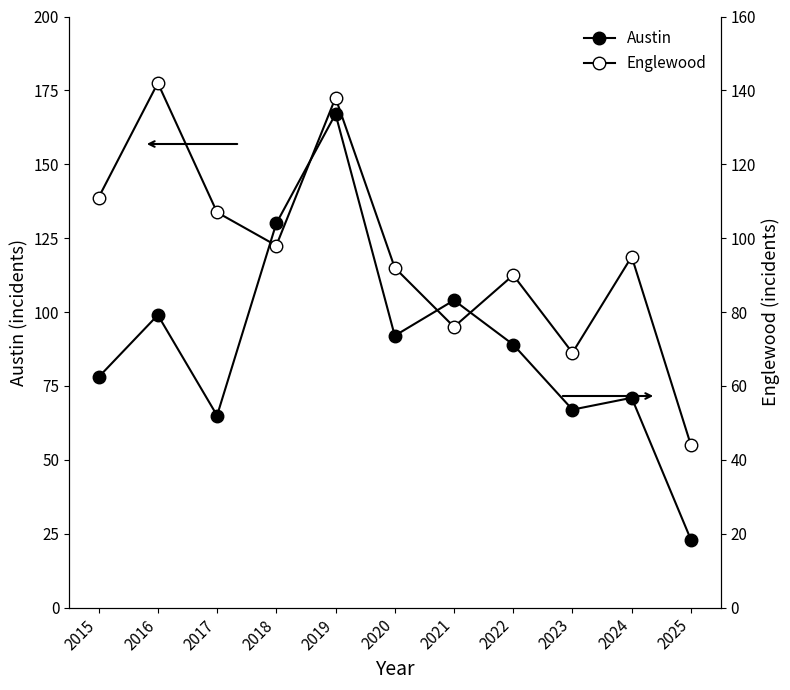

How many lines are shown in the chart?

2